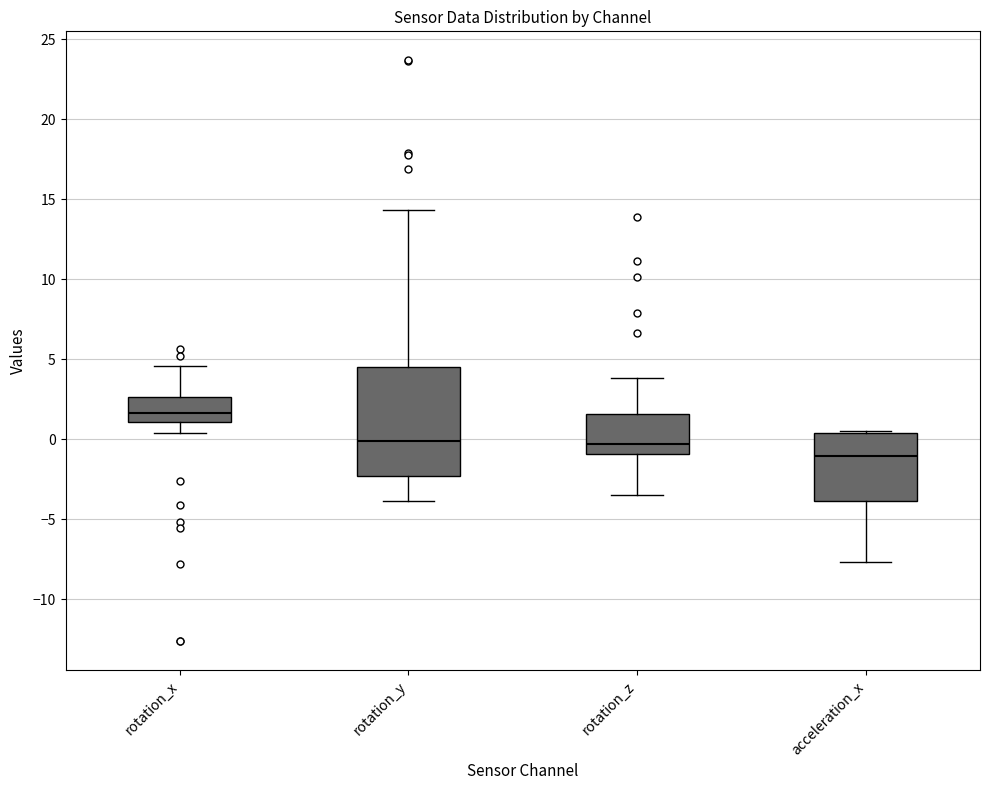

Which box has the lowest median line?

acceleration_x